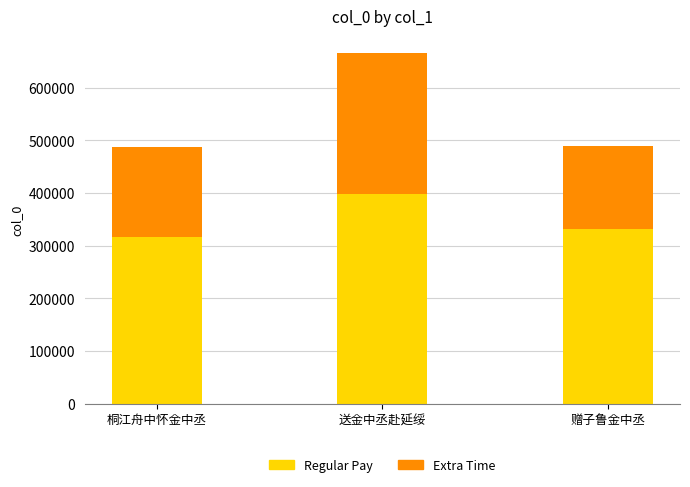

True or false: Regular Pay has a value of 118029.2 at 赠子鲁金中丞.

False